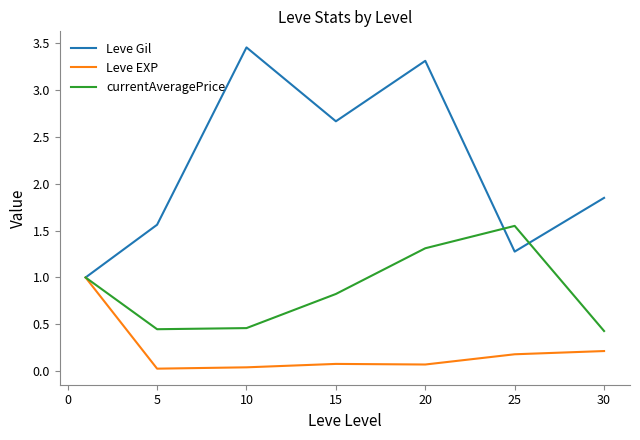

Rank the series by their average value, from lowest to highest.

Leve EXP, currentAveragePrice, Leve Gil